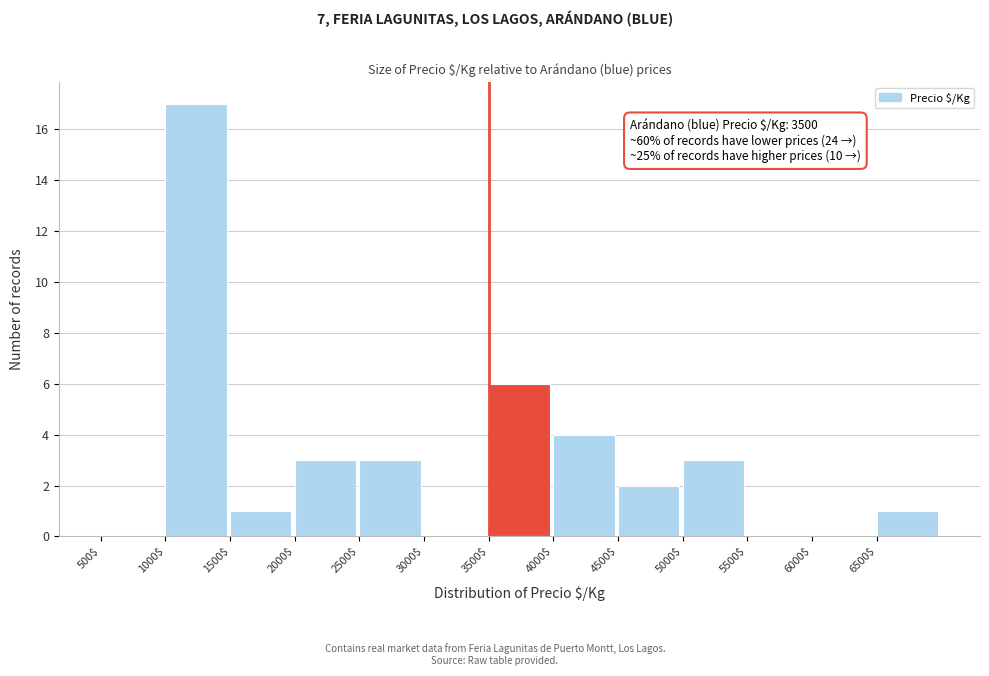

Over which range of the x-axis is the bar tallest?

1000 to 1500